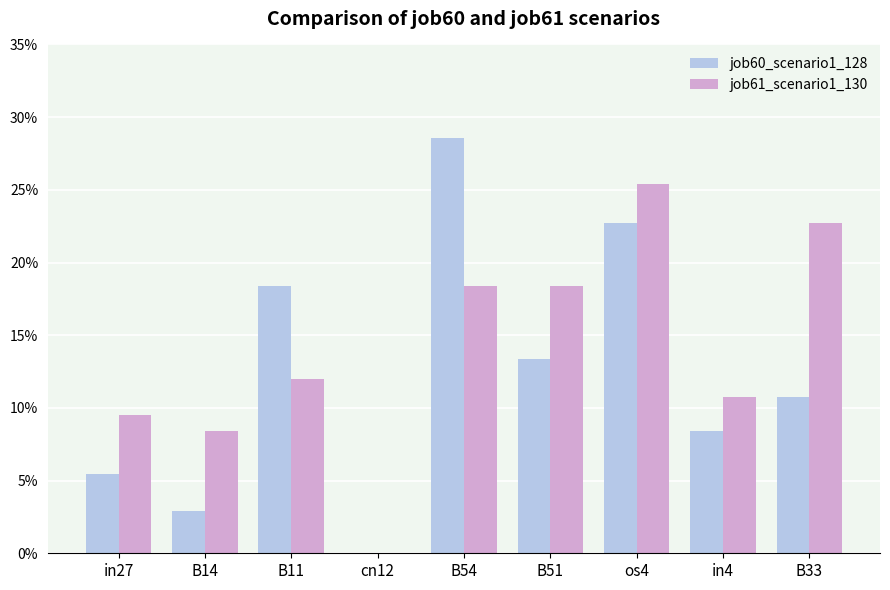

What is the difference between the maximum and minimum values in the job60_scenario1_128 series?

0.3